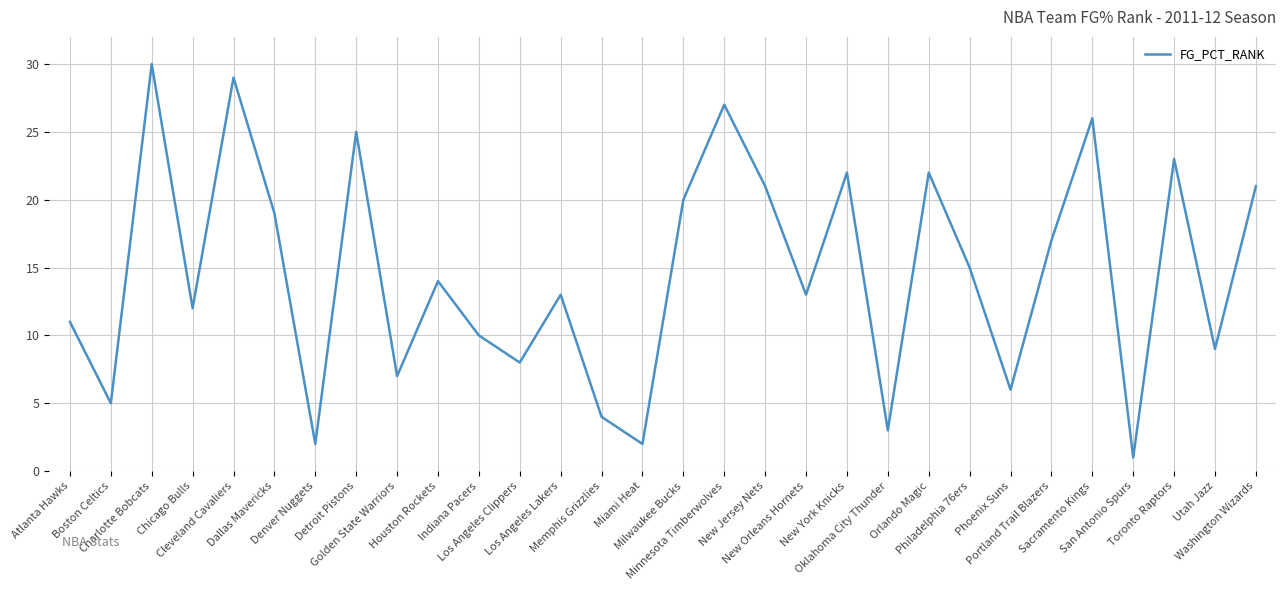

What is the maximum value shown in the chart?

30